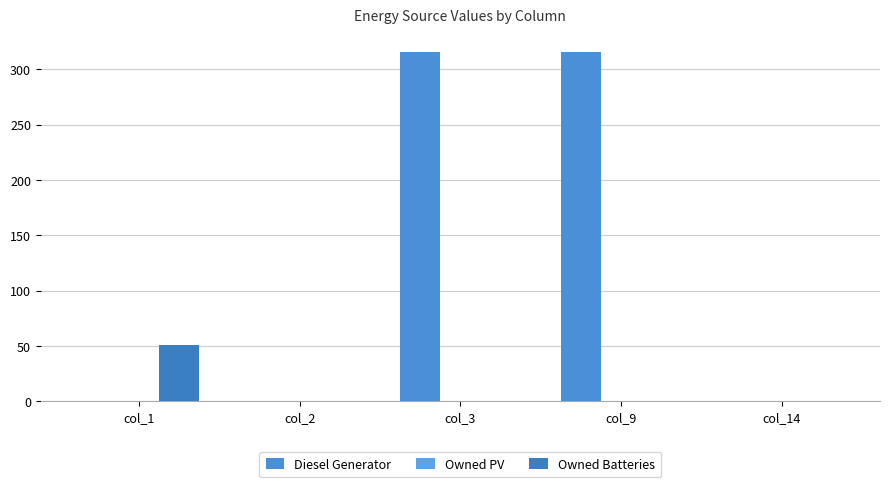

Are the bars grouped side by side (vs. stacked)?

Yes